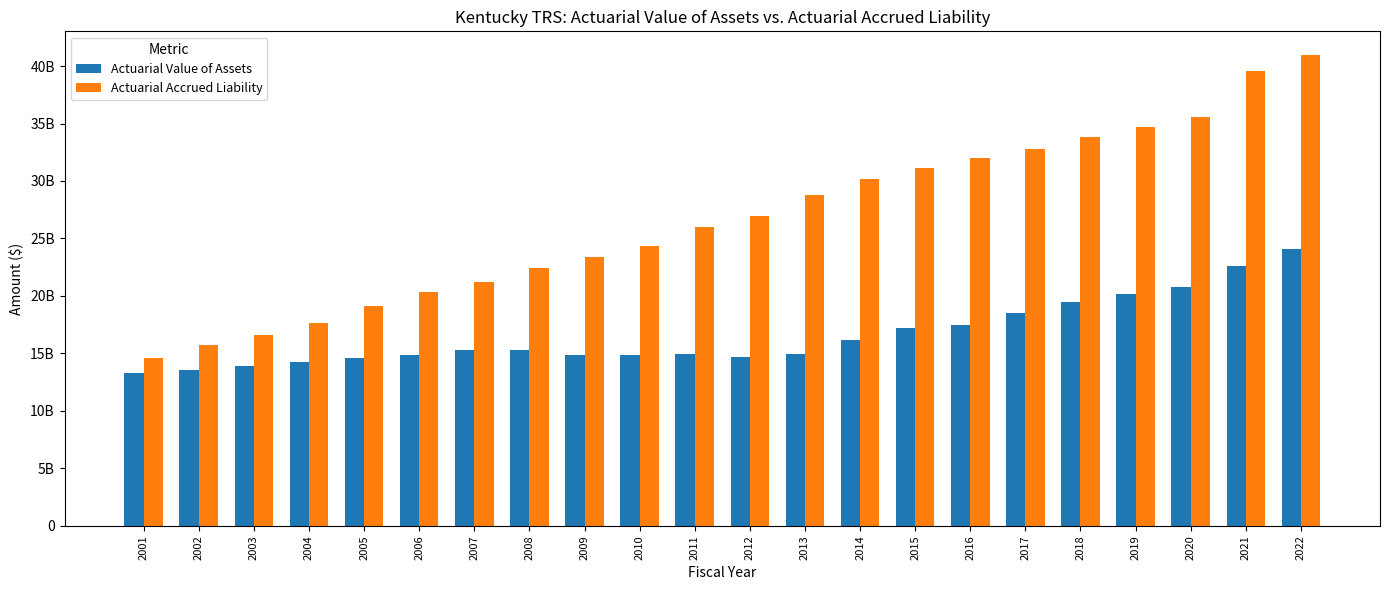

What are all the series names shown in the legend?

Actuarial Value of Assets, Actuarial Accrued Liability